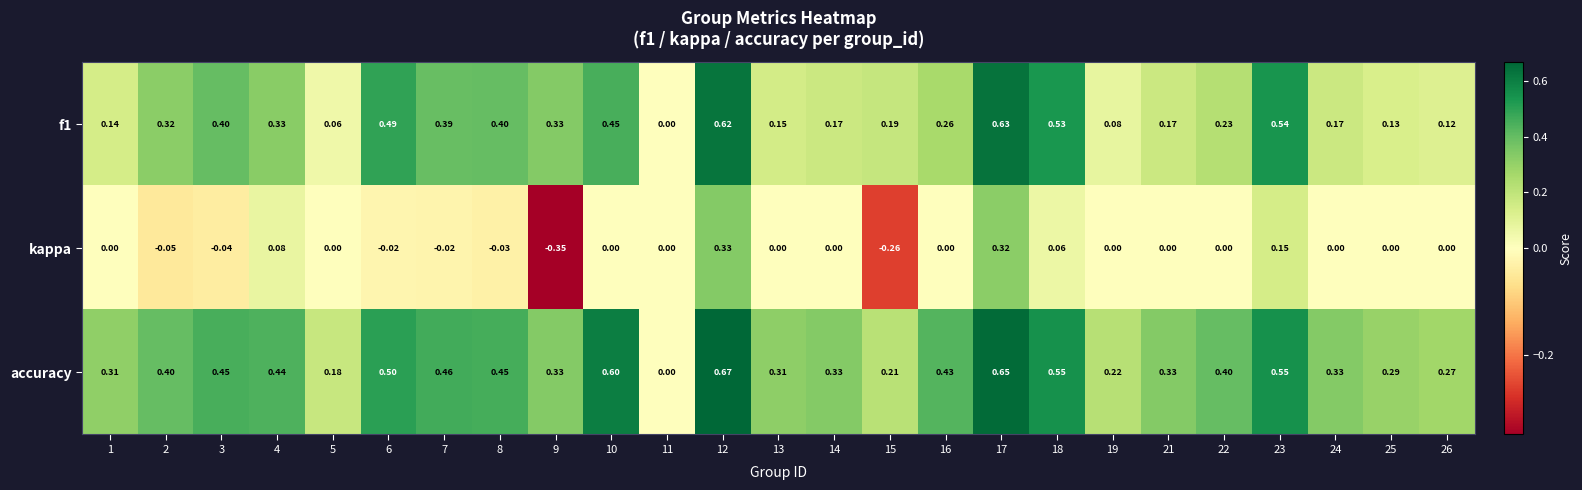

How many positive values does the f1 series have?

24